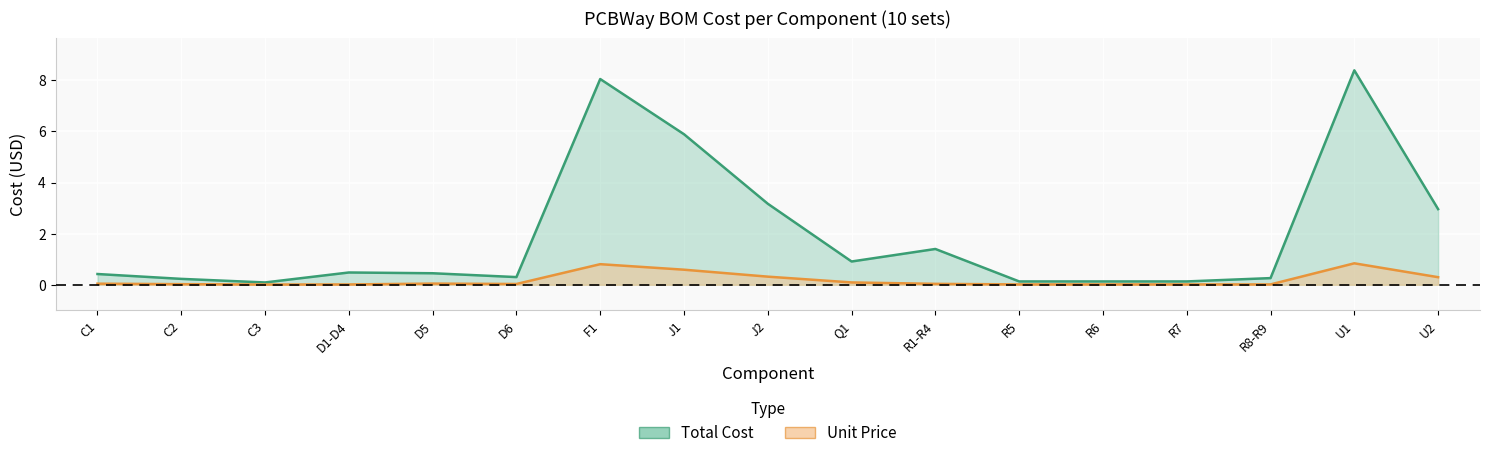

Between R5 and F1, which is larger?

F1